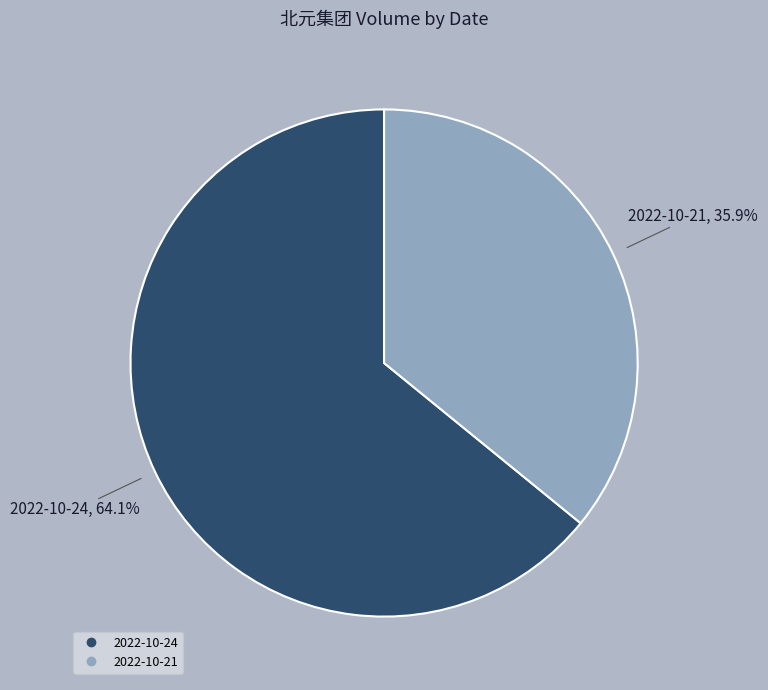

Rank the categories by value from highest to lowest.

2022-10-24, 2022-10-21